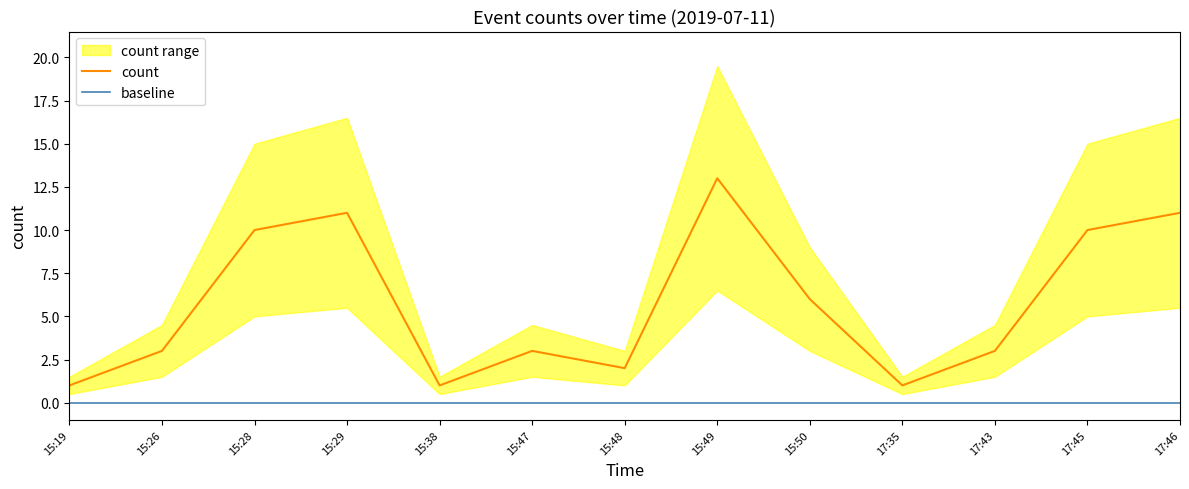

Does the chart display data point markers on the line(s)?

No